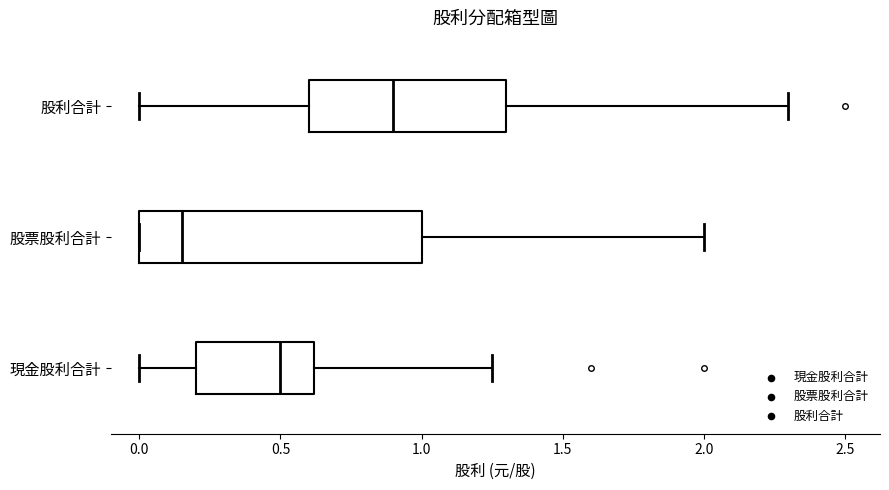

Comparing the boxes themselves (not the whiskers), which one is the widest?

股票股利合計